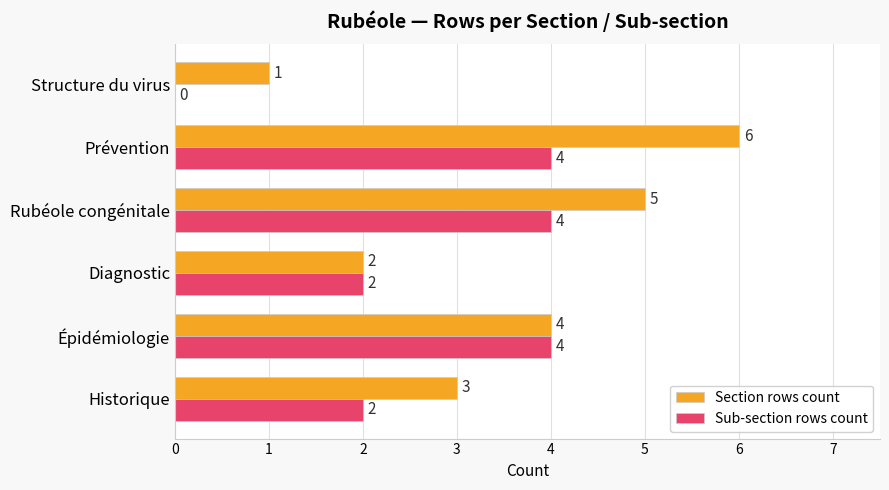

How many values in Sub-section rows count are above zero?

5